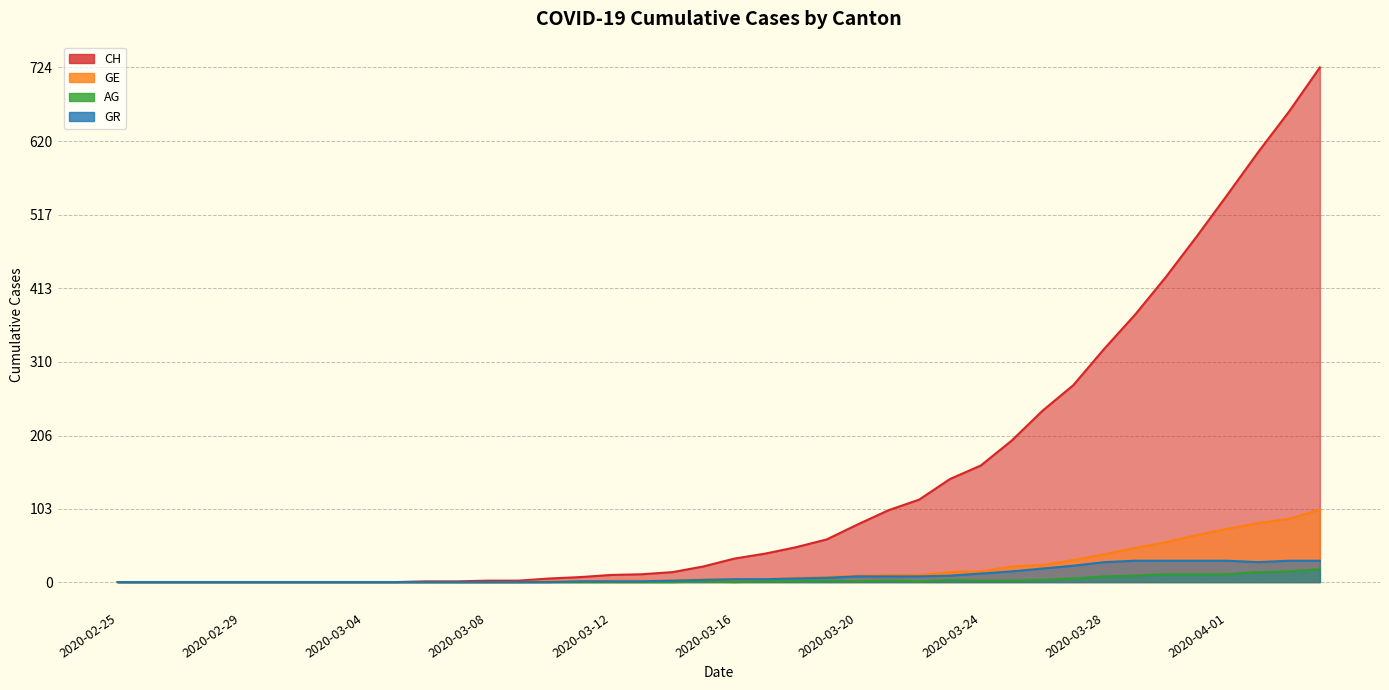

True or false: AG and CH cross at least once.

False